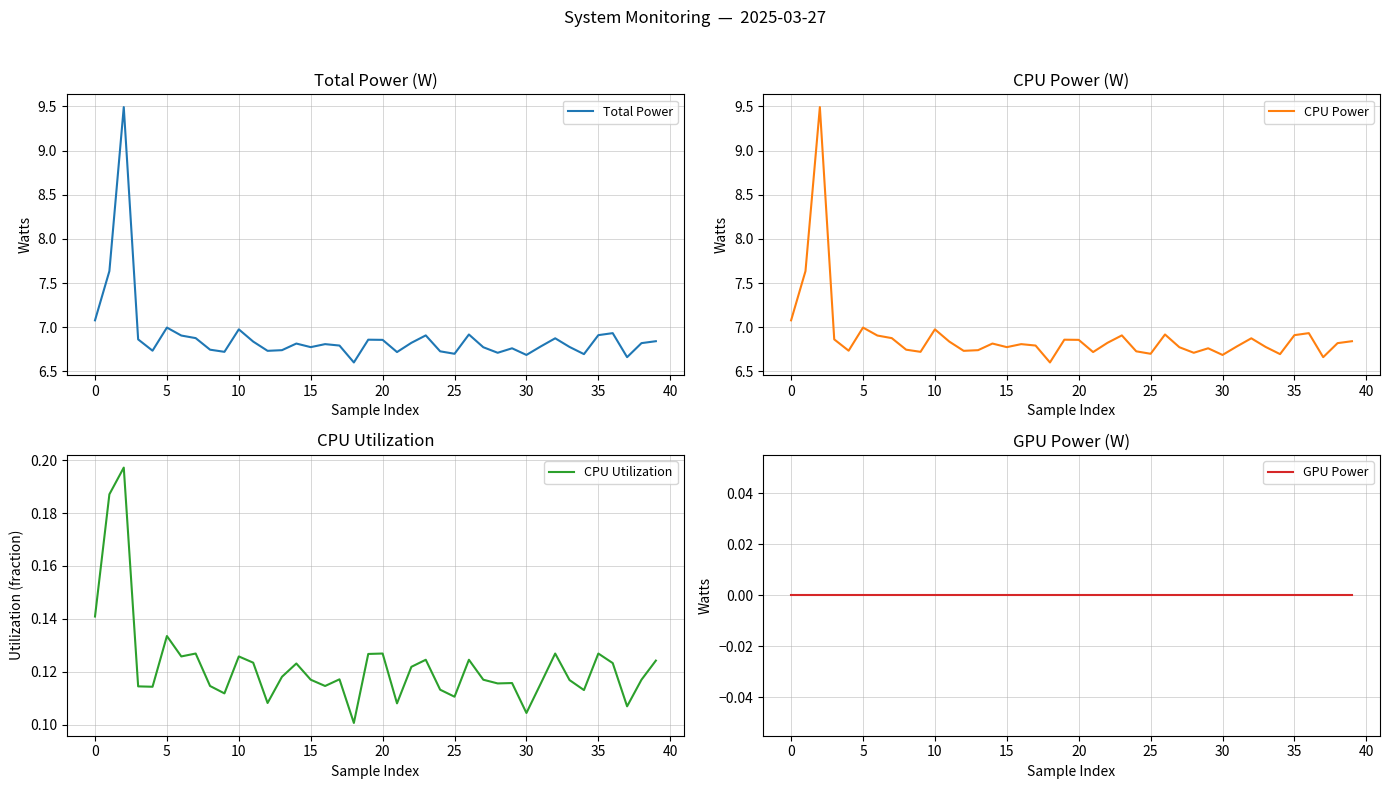

How many lines are shown in the chart?

4